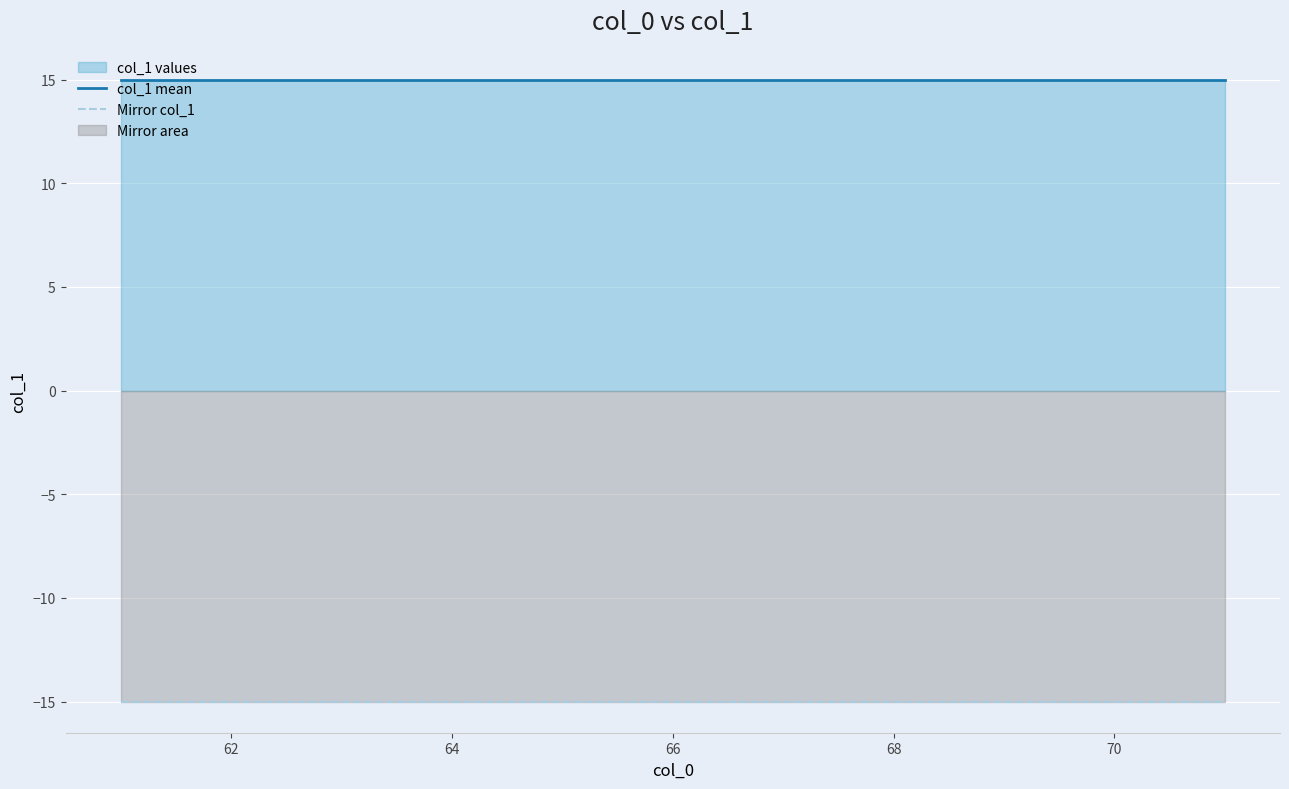

What is the minimum value for Mirror col_1?

-15